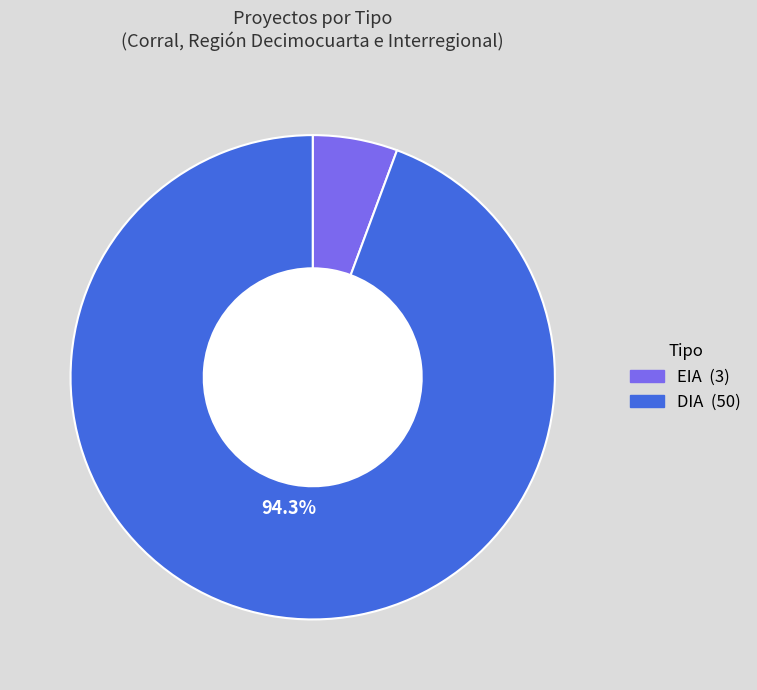

Between DIA and EIA, which is larger?

DIA